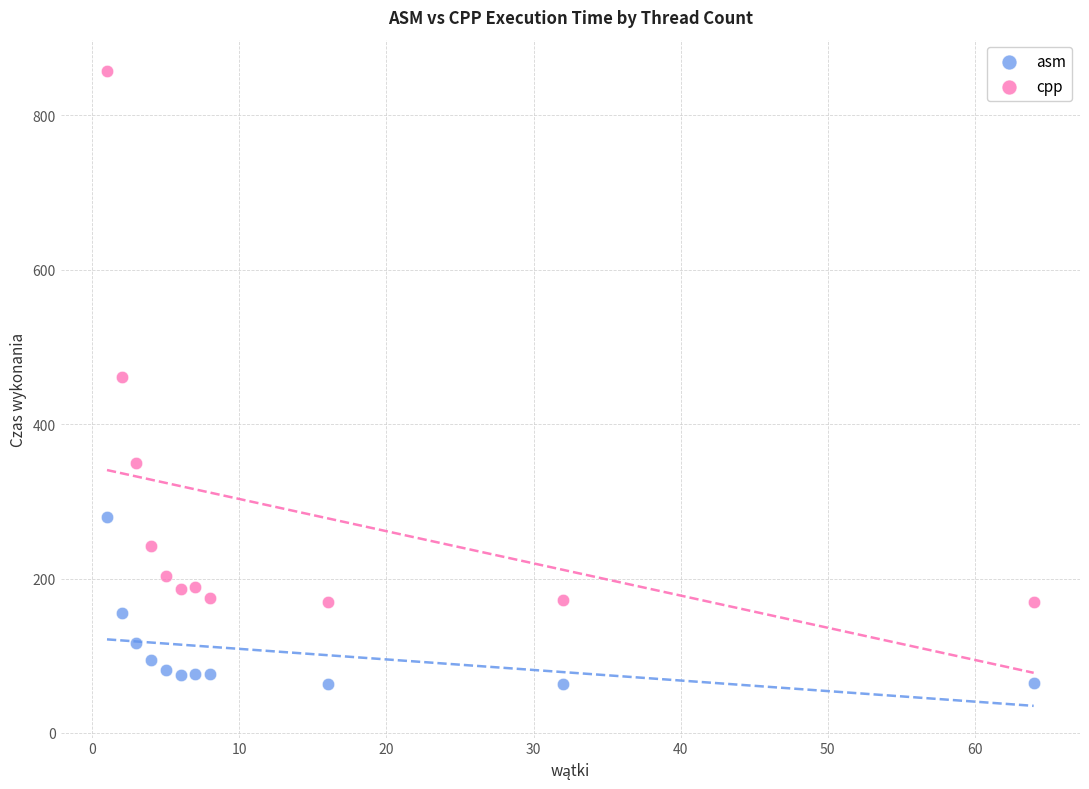

Across all data points, what is the range of X values (max minus min)?

63